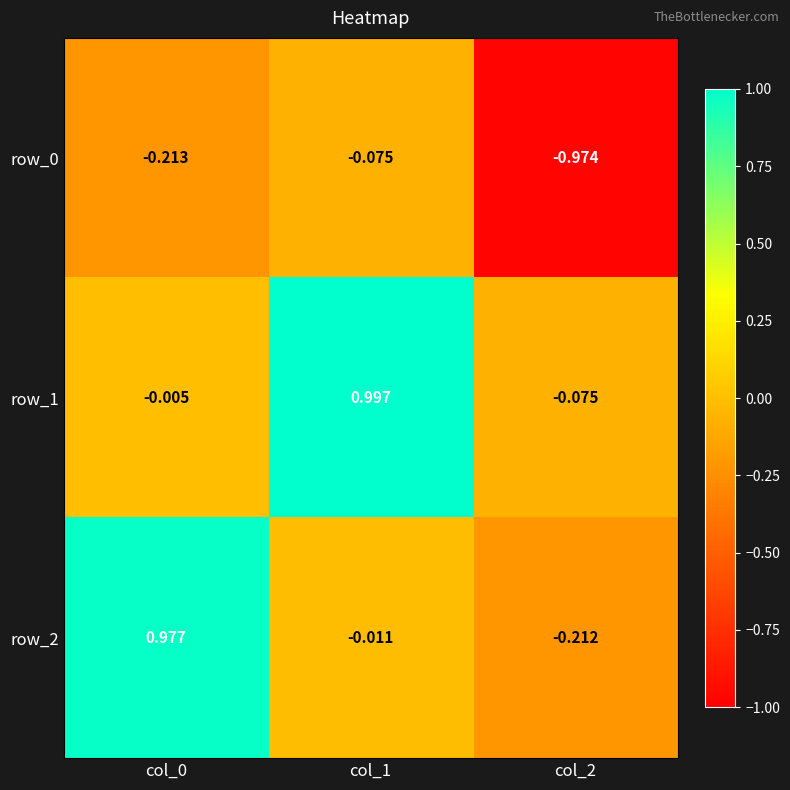

Is the value of row_1 at col_2 greater than the value of row_2 at col_2?

Yes